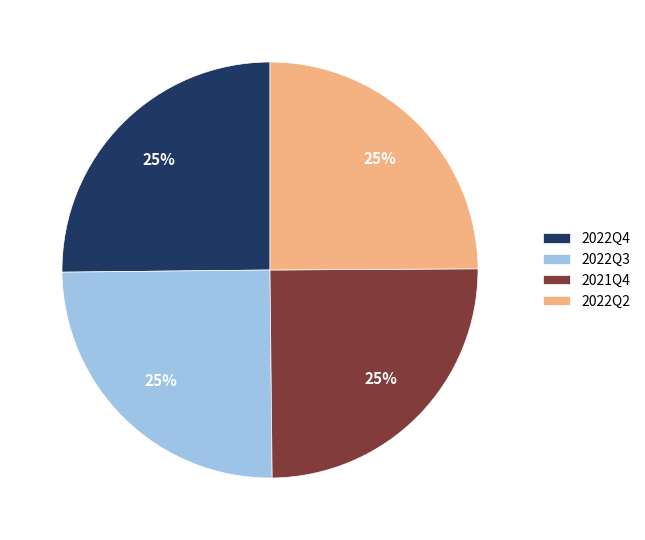

How many slices are in this pie chart?

4